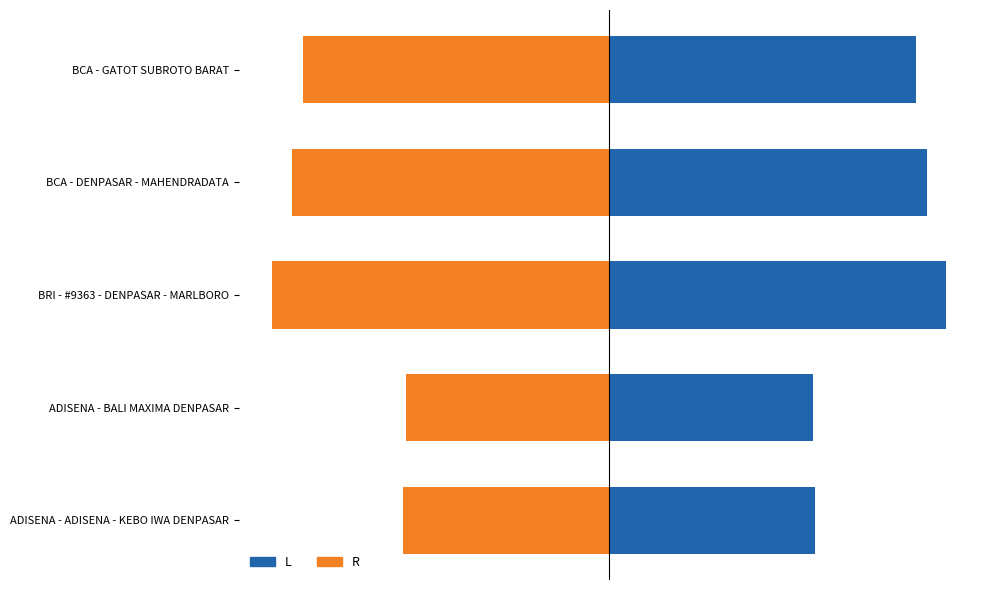

Rank the series by their maximum value, from lowest to highest.

R, L